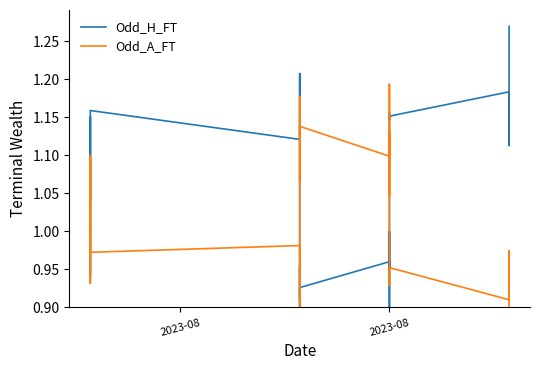

Is the value of Odd_A_FT at 3 greater than the value of Odd_H_FT at 31?

No